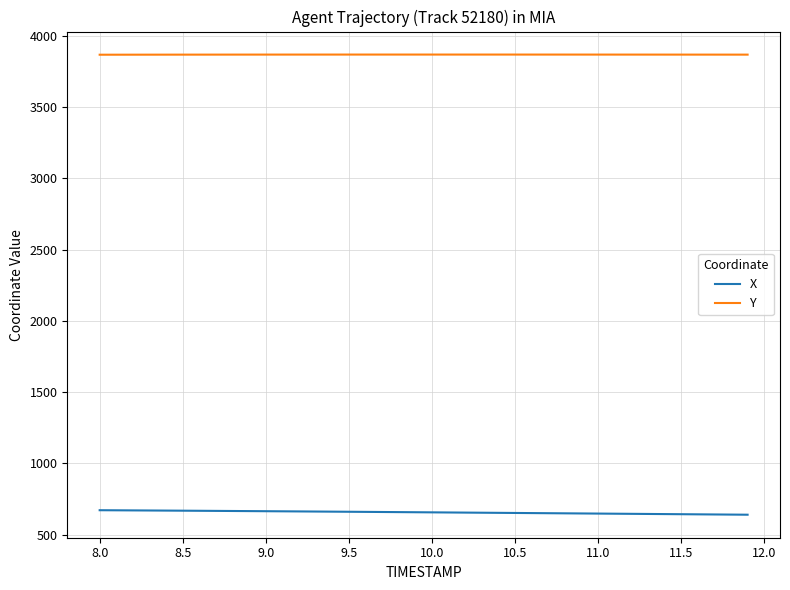

Which series has the largest total across all categories?

Y